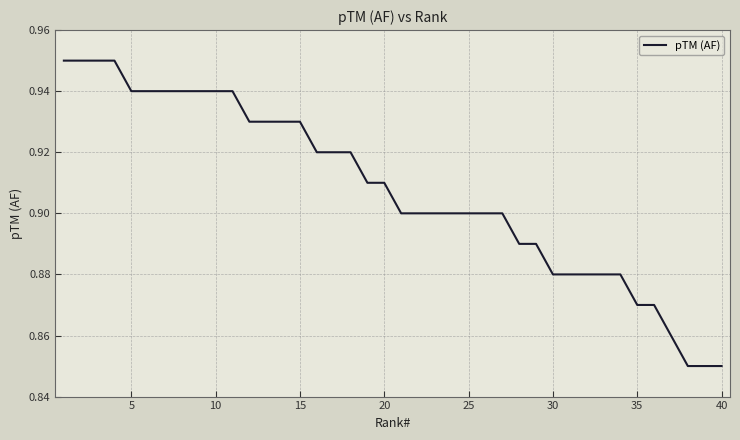

The value at 30 is 0.5. True or false?

False